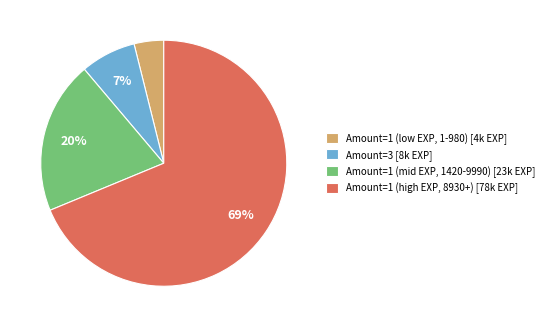

To the nearest percent, what portion does Amount=3 [8k EXP] represent?

7%